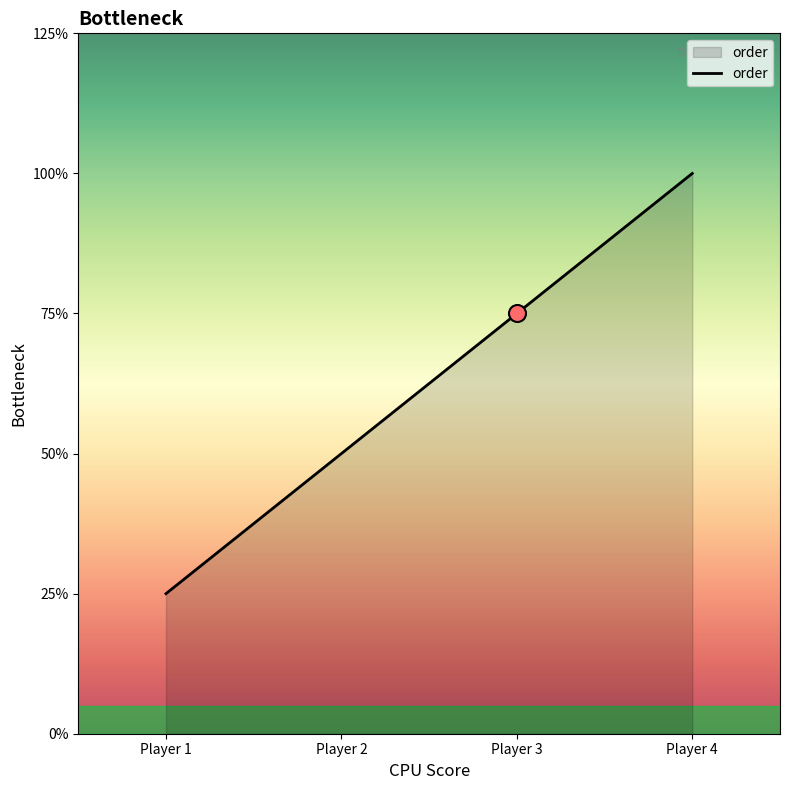

Approximately how many times larger is the value at Player 3 compared to Player 2?

1.5